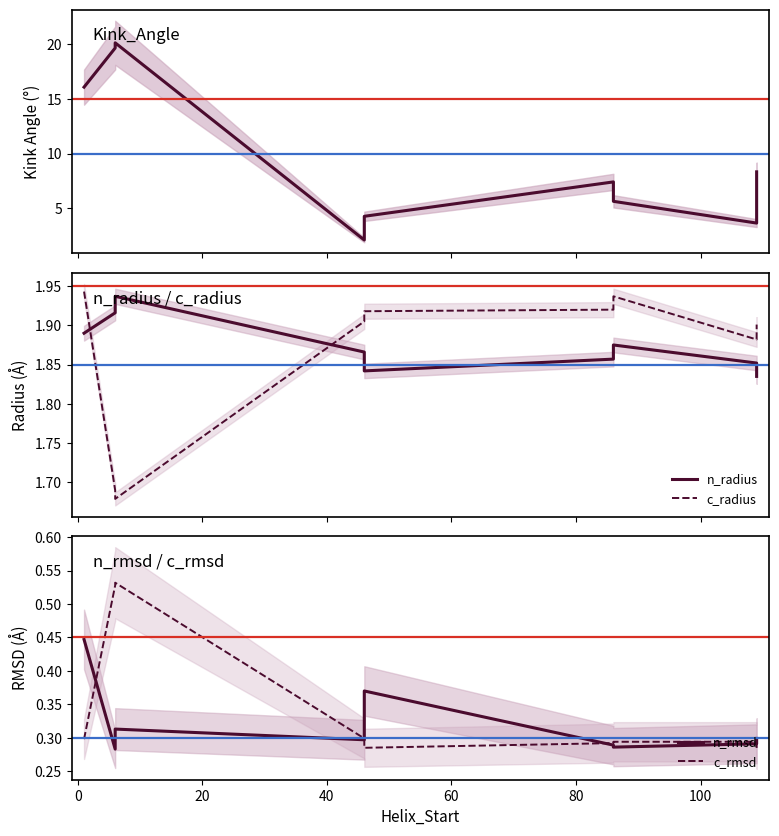

In Kink_Angle, how many points are higher than both neighbors (excluding endpoints)?

2